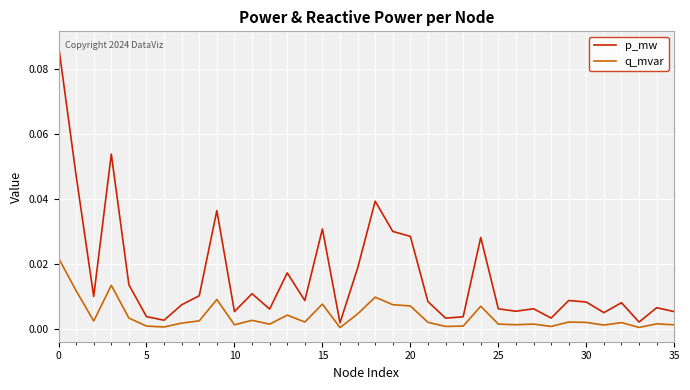

What are all the series names shown in the legend?

p_mw, q_mvar